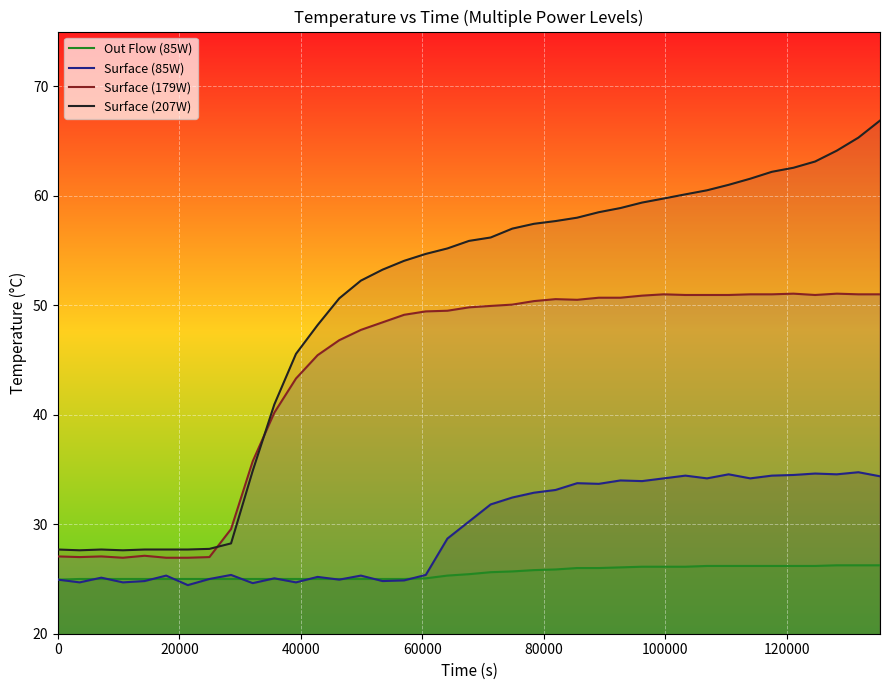

Reading left to right, transcribe all the data shown in this chart.

Out Flow (85W): 24.9	25.0	25.0	25.0	25.0	25.0	25.0	25.0	25.0	25.0	25.0	25.0	25.0	25.0	25.0	25.0	25.0	25.1	25.3	25.4	25.6	25.7	25.8	25.9	26.0	26.0	26.1	26.1	26.1	26.1	26.2	26.2	26.2	26.2	26.2	26.2	26.2	26.2	26.2
Surface (85W): 24.9	24.7	25.1	24.7	24.8	25.3	24.4	25.0	25.4	24.6	25.1	24.7	25.2	24.9	25.3	24.8	24.9	25.4	28.7	30.2	31.8	32.4	32.9	33.1	33.8	33.7	34.0	33.9	34.2	34.4	34.2	34.6	34.2	34.4	34.5	34.6	34.6	34.8	34.4
Surface (179W): 27.1	27.0	27.1	26.9	27.1	26.9	26.9	27.0	29.6	35.8	40.2	43.3	45.4	46.8	47.8	48.4	49.1	49.4	49.5	49.8	49.9	50.1	50.4	50.6	50.5	50.7	50.7	50.9	51.0	50.9	50.9	50.9	51.0	51.0	51.1	50.9	51.1	51.0	51.0
Surface (207W): 27.7	27.6	27.7	27.6	27.7	27.7	27.7	27.8	28.2	34.9	40.9	45.6	48.2	50.6	52.2	53.2	54.1	54.7	55.2	55.9	56.2	57.0	57.4	57.7	58.0	58.5	58.9	59.4	59.8	60.1	60.5	61.0	61.6	62.2	62.6	63.1	64.1	65.3	66.9